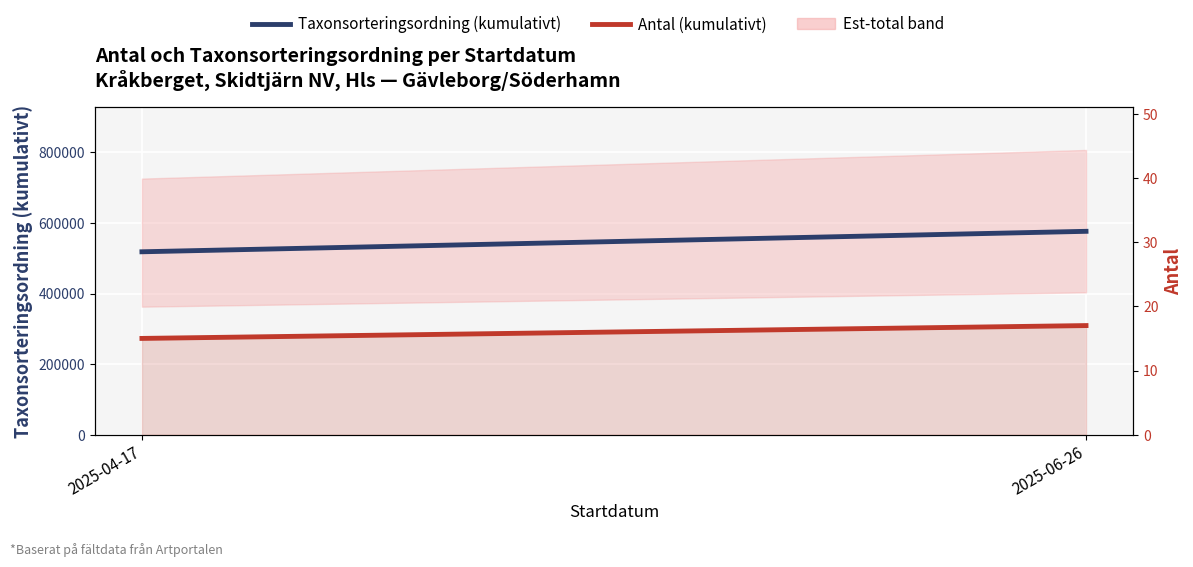

Reading left to right, extract all data points from this chart.

Taxonsorteringsordning (cumulative): 518165	576104
Antal (cumulative): 15	17